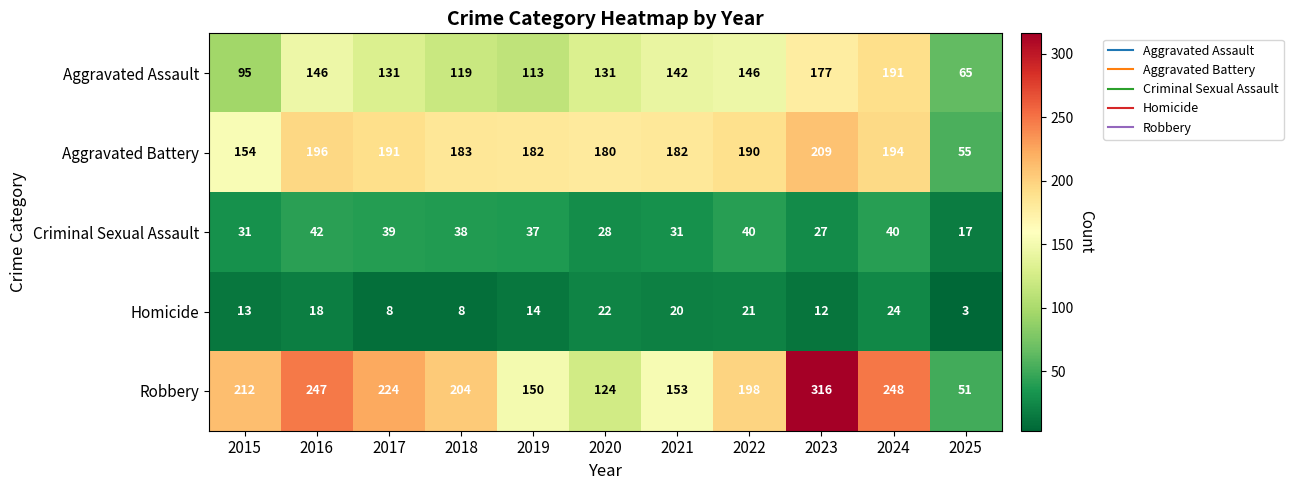

List the labels in order of Robbery value, largest first.

2023, 2024, 2016, 2017, 2015, 2018, 2022, 2021, 2019, 2020, 2025